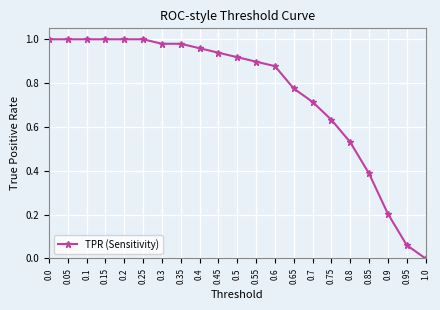

True or false: the data shows 1.3 at 0.65.

False